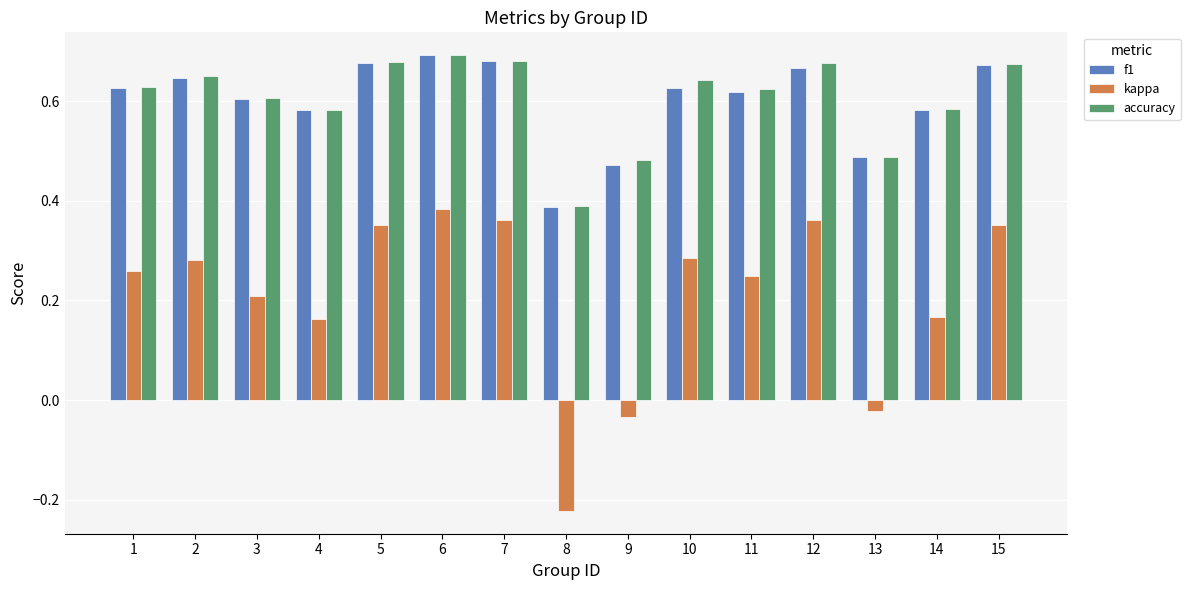

Count the f1 values in the range 0 to 1.

15